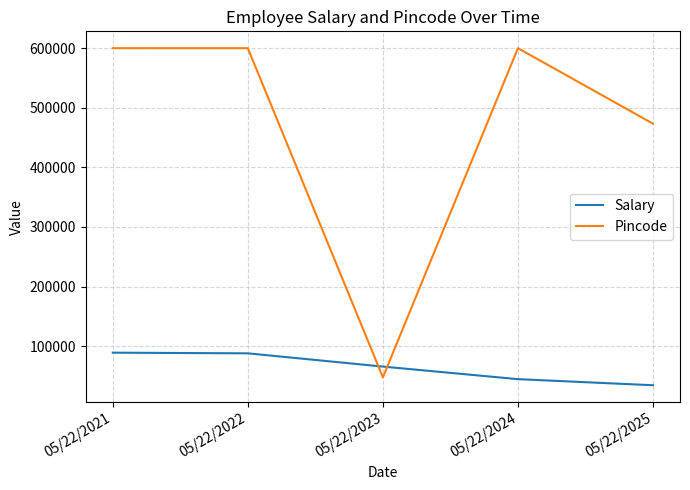

Which category has the lowest value across all series?

05/22/2025